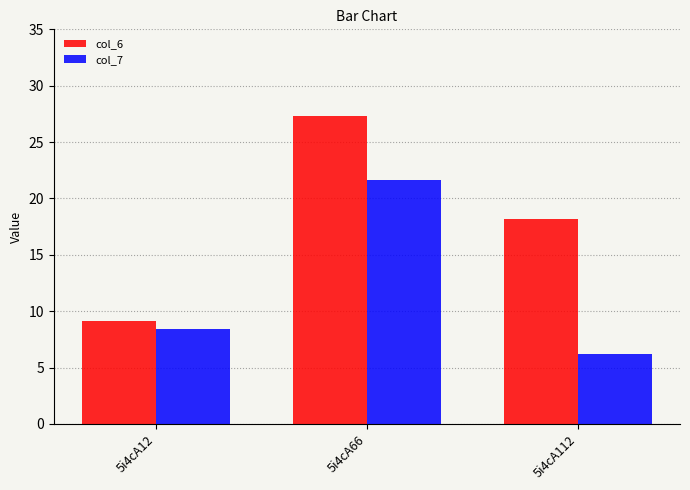

True or false: col_6 has a value of 9.1 at 5i4cA12.

True